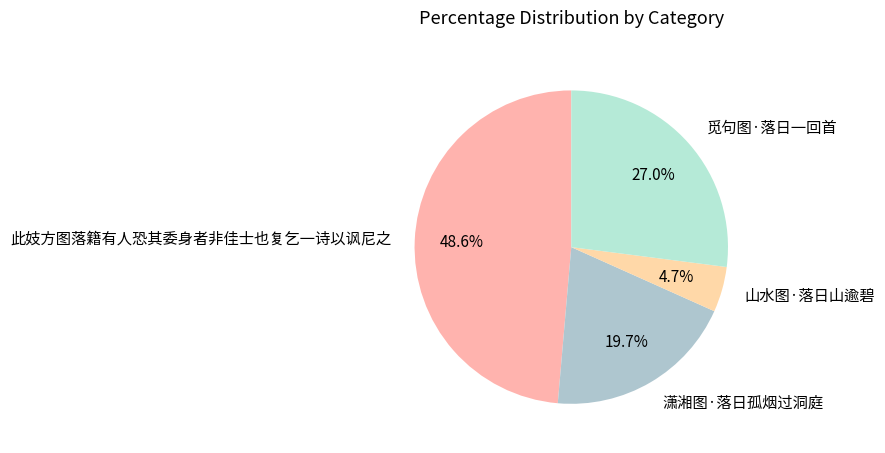

How many slices are in this pie chart?

4